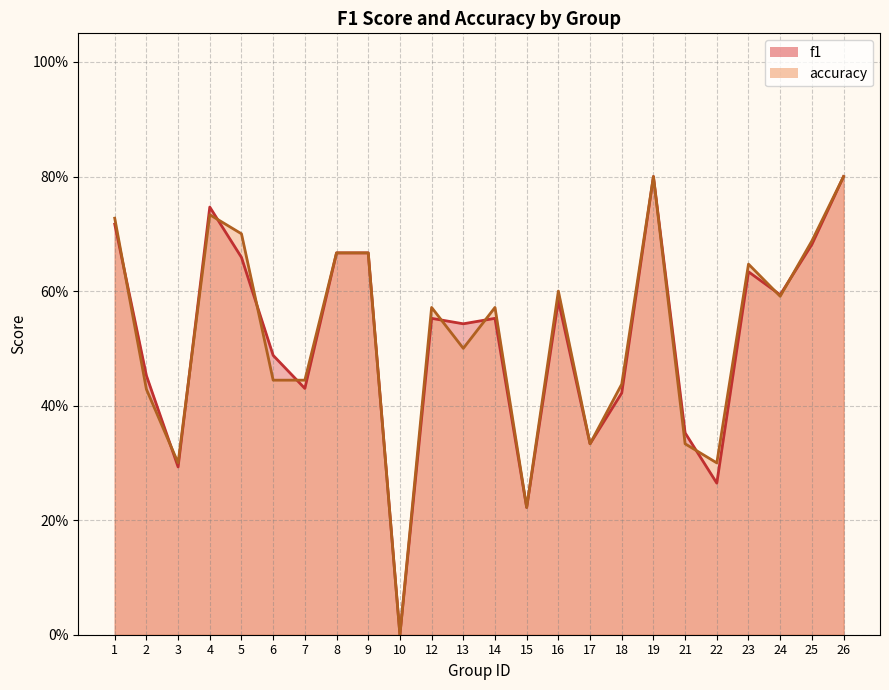

After their last crossing, which series has the higher values: f1 or accuracy?

accuracy